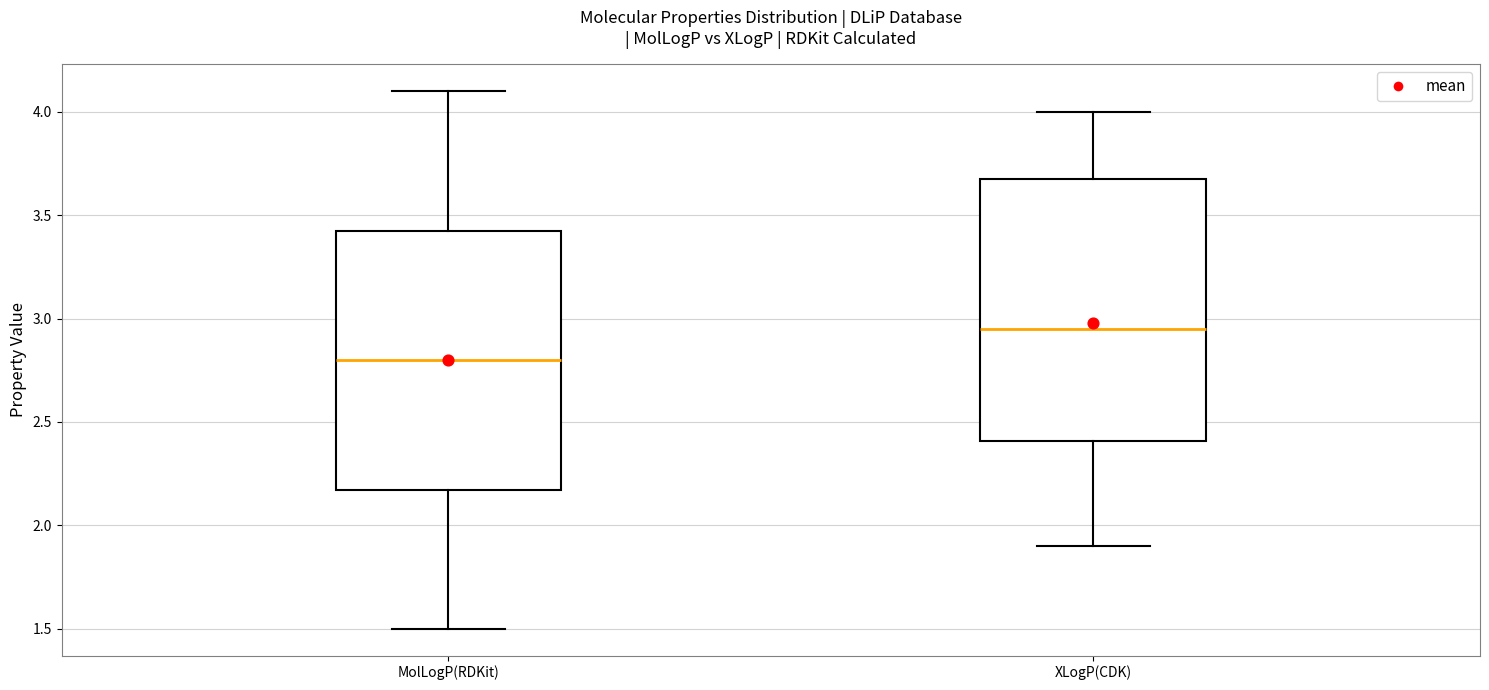

Which box has the highest median line?

XLogP(CDK)